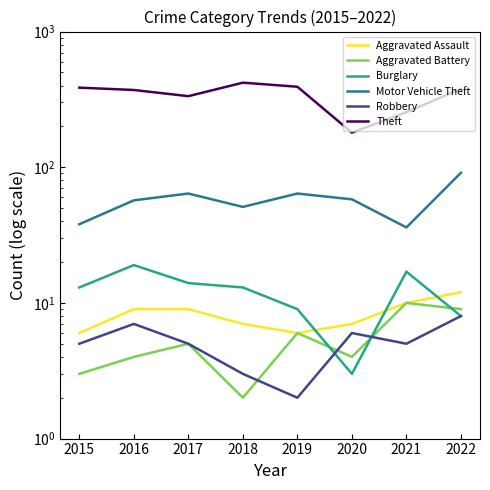

True or false: Robbery and Theft intersect in this chart.

False